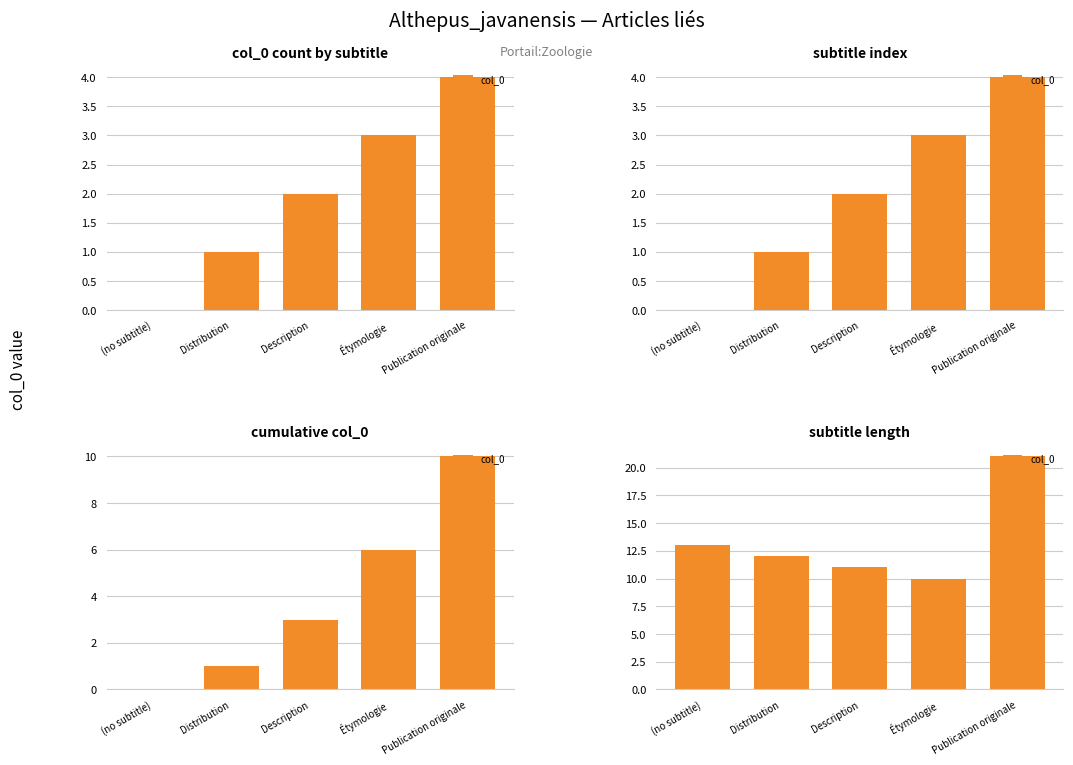

What is the label of the 5th bar from the left?

Publication originale